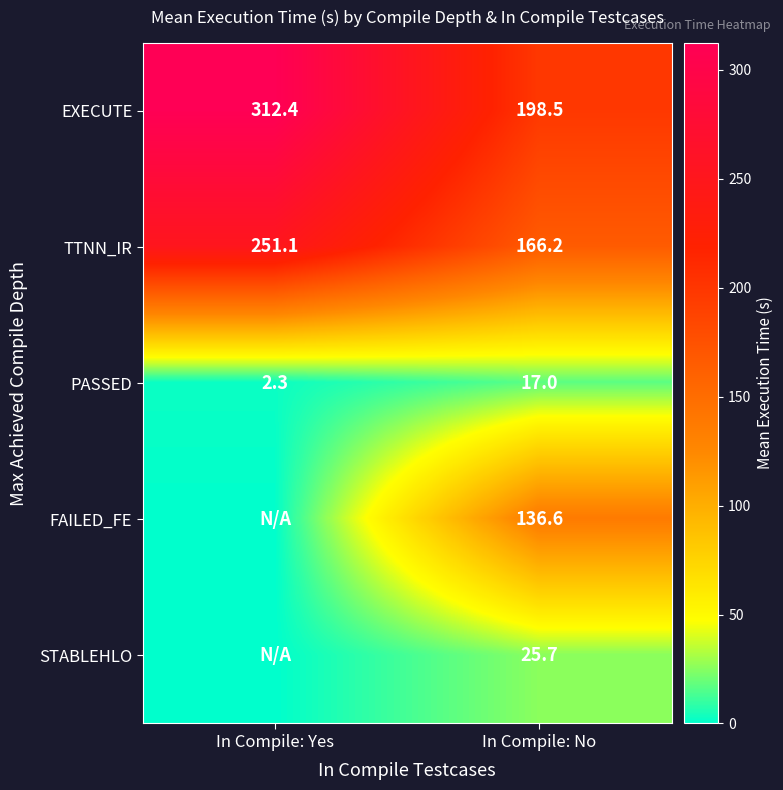

Which has a higher value, In Compile: No or In Compile: Yes?

In Compile: Yes